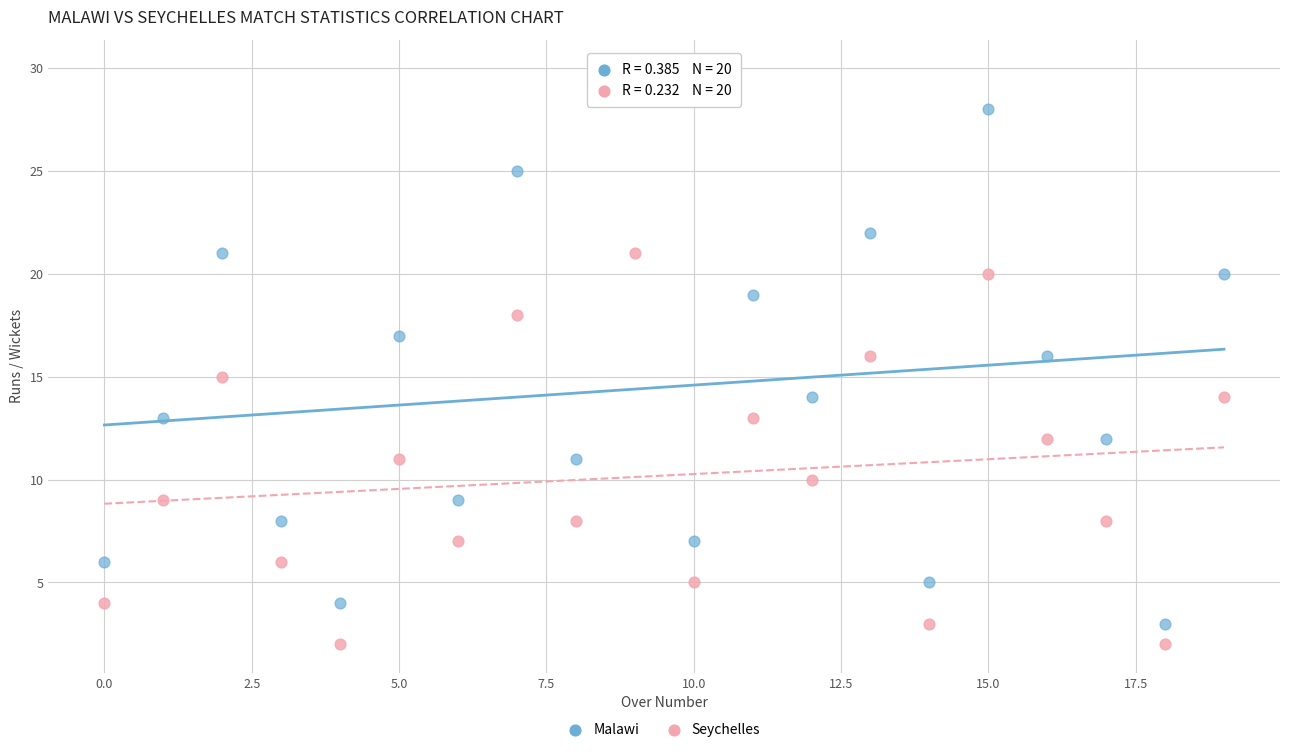

Which series has the largest Y range (max minus min)?

Malawi